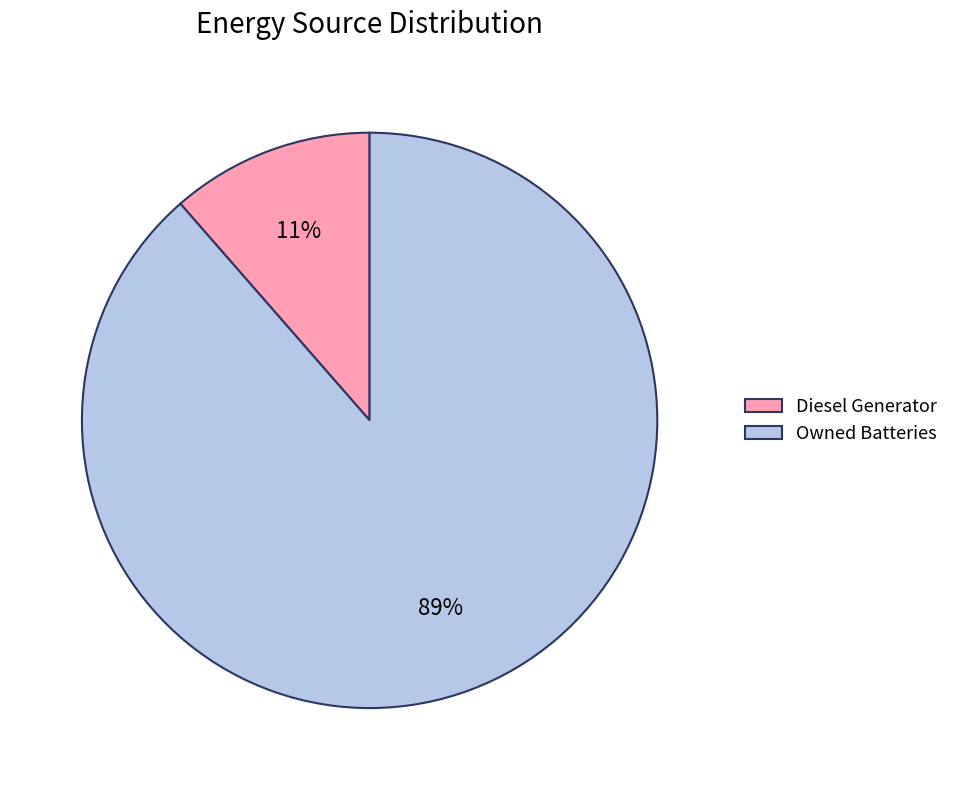

Which has a higher value, Diesel Generator or Owned Batteries?

Owned Batteries